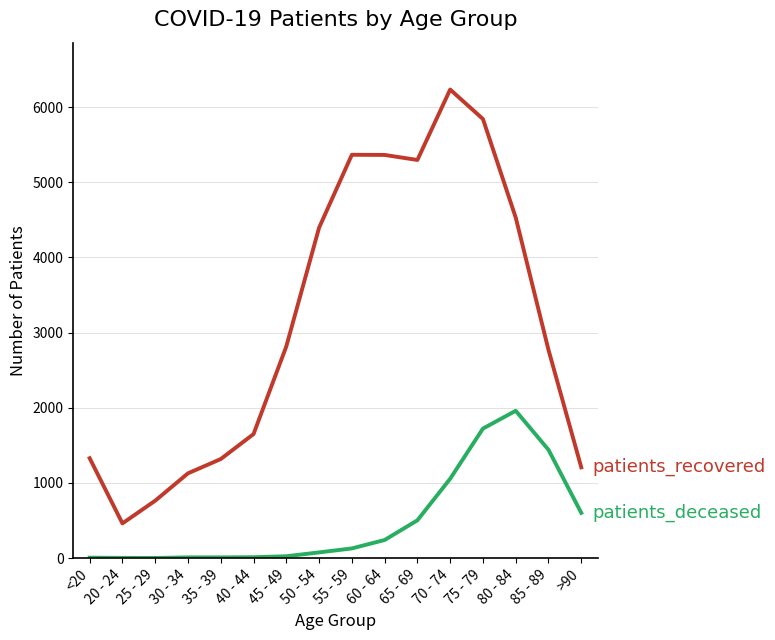

Is this an area chart (filled region under the line)?

No